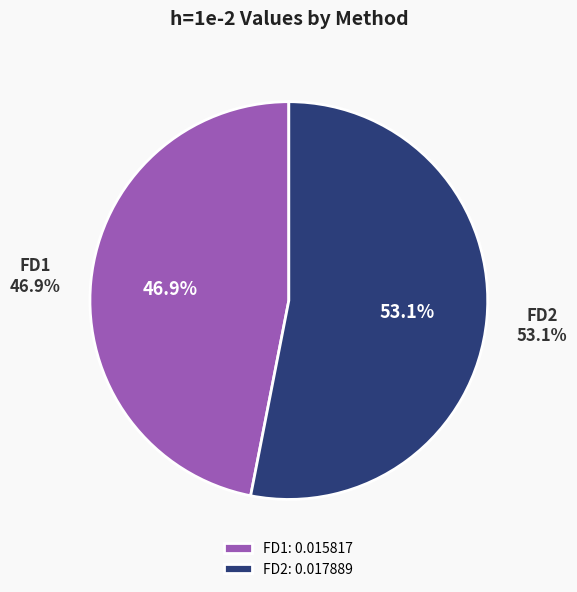

Count the number of slices in the pie.

2